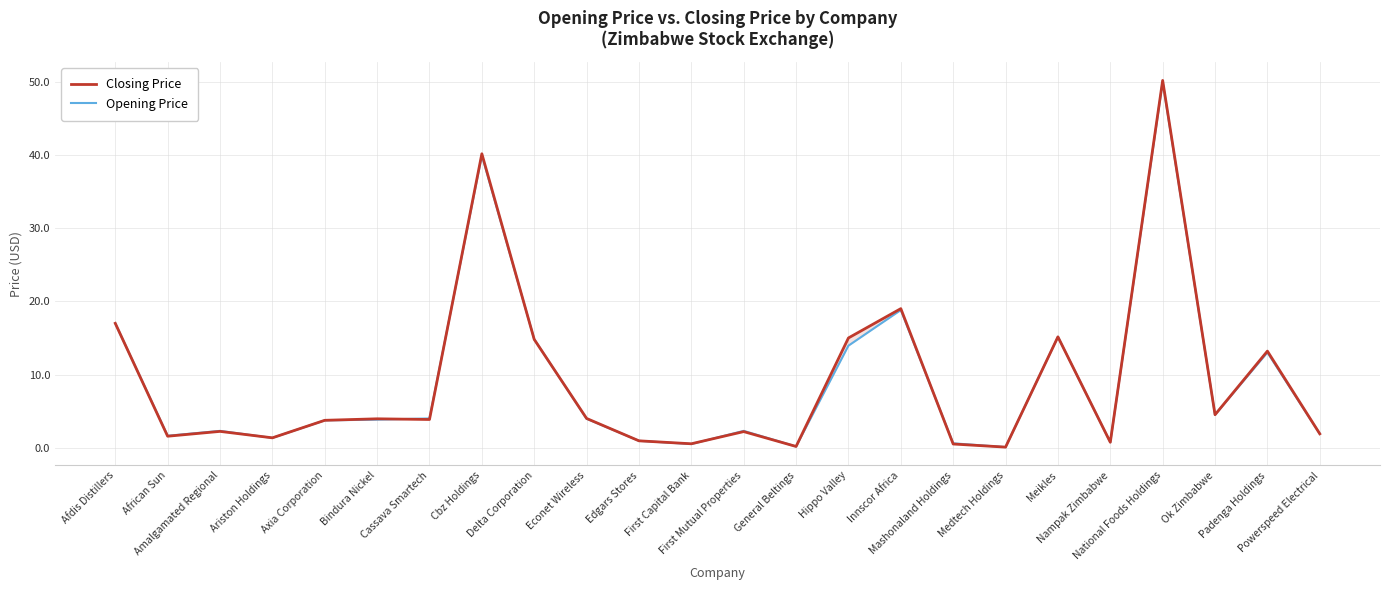

Reading left to right, extract all data points from this chart.

Closing Price: 17.0	1.6	2.2	1.4	3.7	4.0	3.9	40.2	14.8	4.0	0.9	0.5	2.2	0.2	15.0	19.0	0.5	0.1	15.2	0.7	50.2	4.5	13.2	1.9
Opening Price: 17.0	1.6	2.3	1.3	3.7	3.8	4.0	40.0	14.8	4.0	0.9	0.5	2.3	0.2	13.9	18.8	0.6	0.1	15.2	0.7	50.0	4.5	13.0	1.9